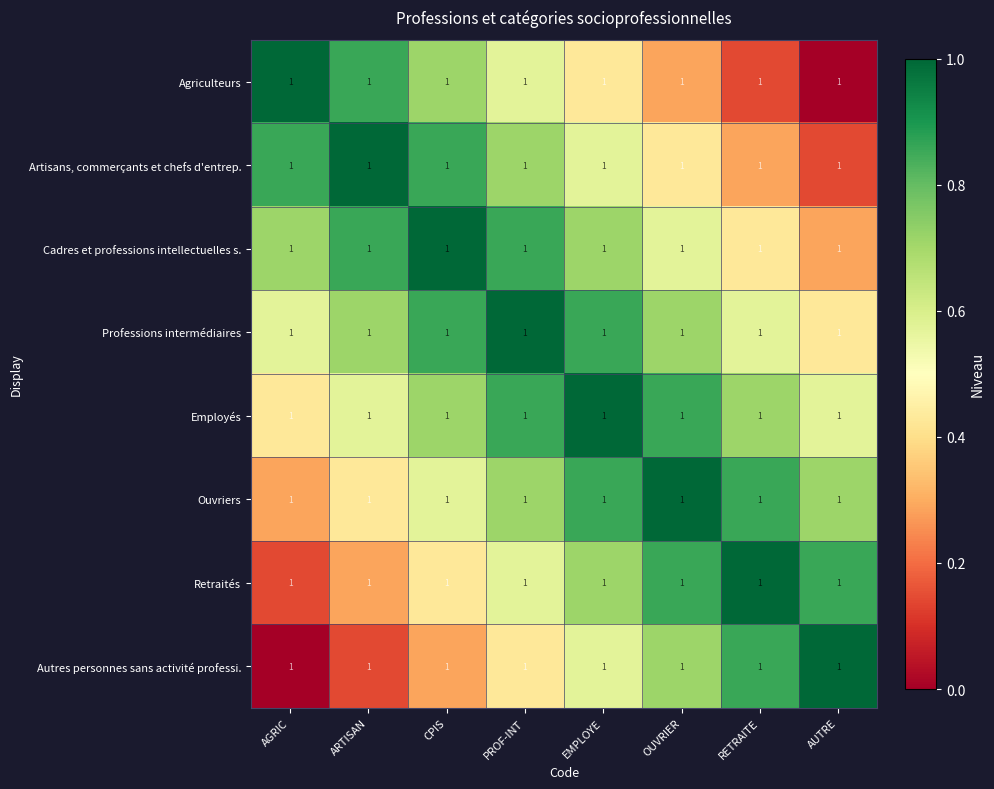

What is the difference between the Artisans, commerçants et chefs d'entrep. values at AUTRE and AGRIC?

0.7